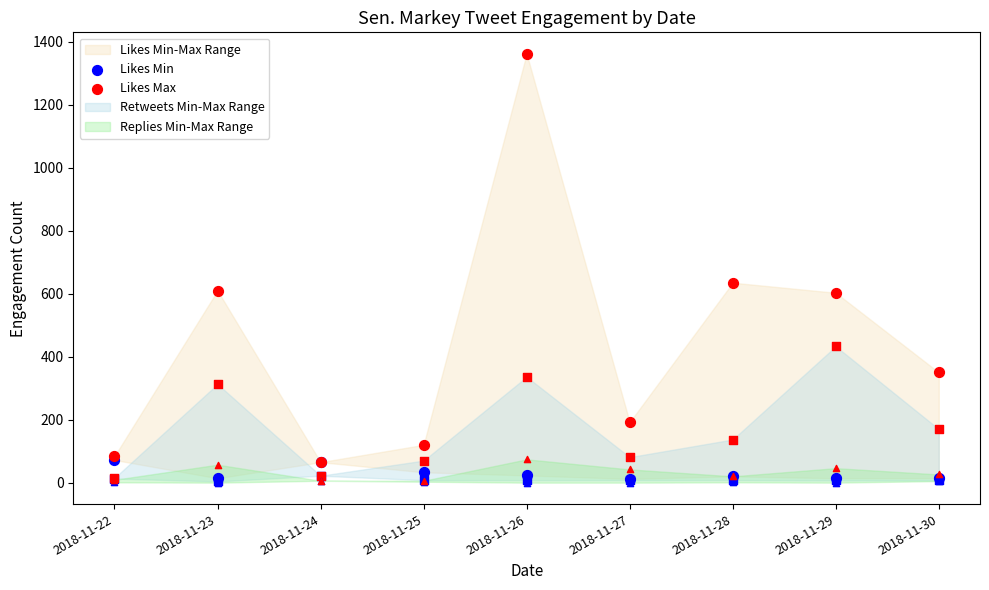

At how many categories does at least one series exceed 482?

4